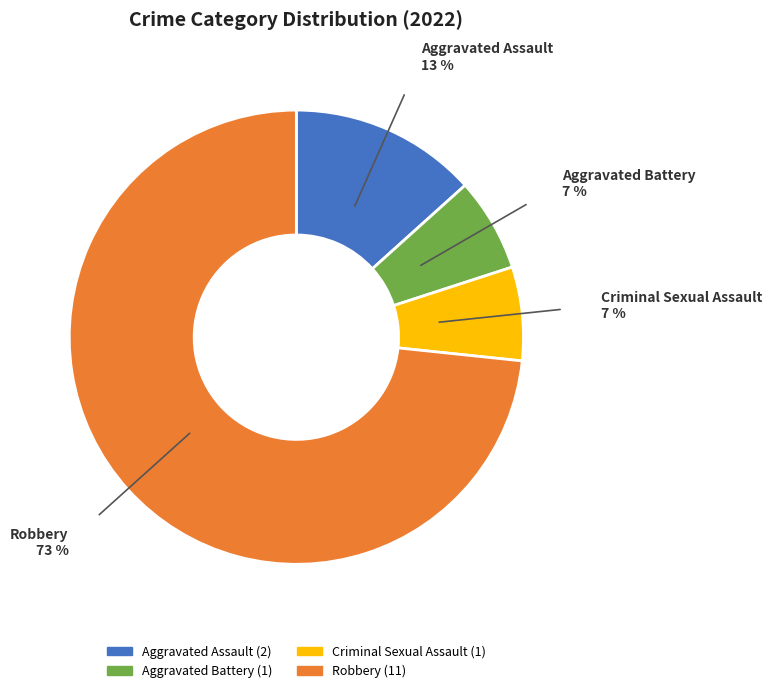

True or false: Criminal Sexual Assault accounts for 7% of the total.

True